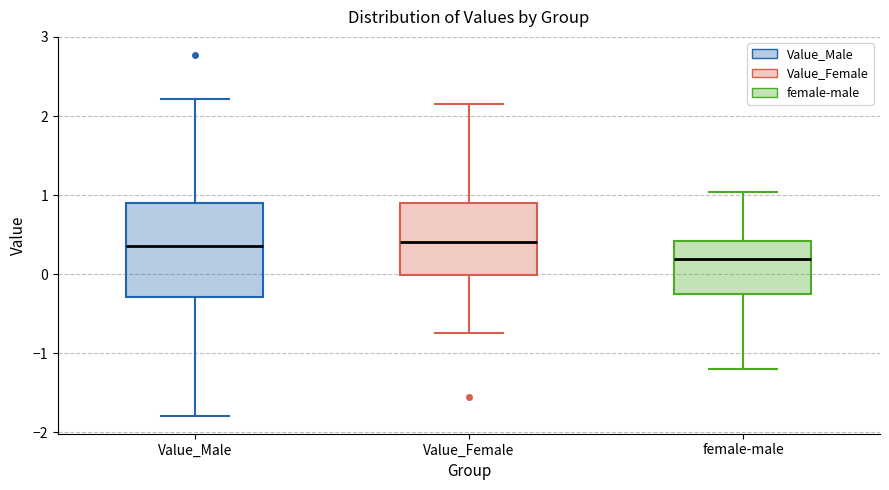

Where is the upper edge of the box for Value_Male on the y-axis? The values are not printed on the chart, so give them approximately, as read against the axis.

0.9